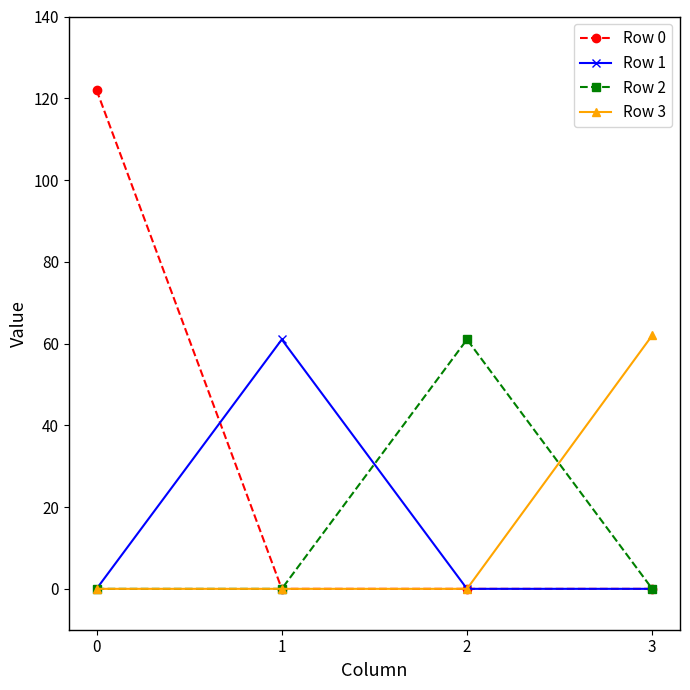

What is the value of the Row 3 point at the 4th from the left?

62